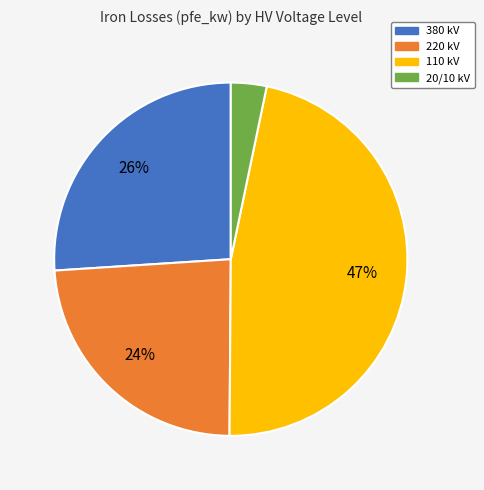

To the nearest percent, what is the difference between the largest and smallest slice percentages?

44%